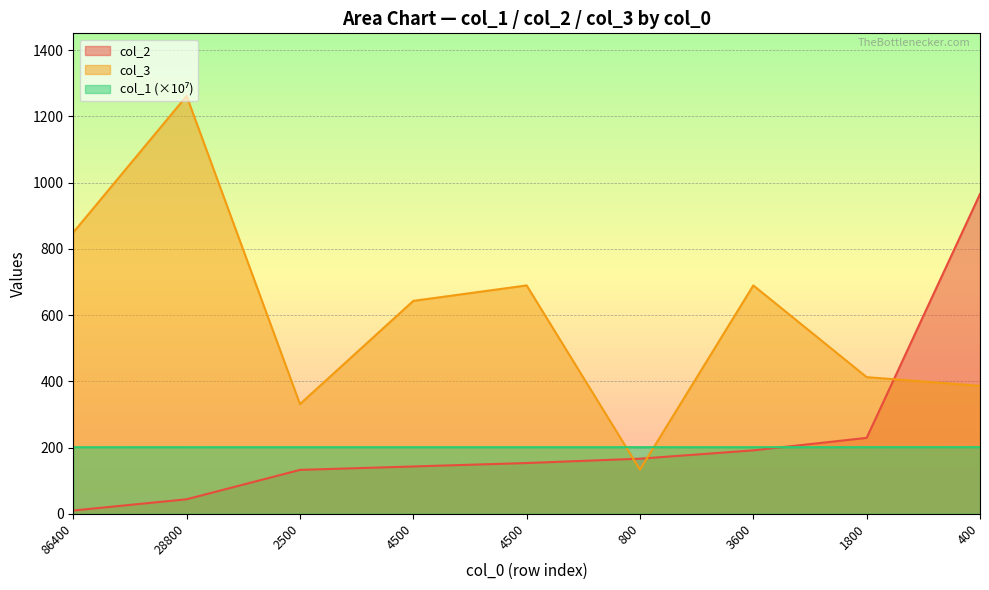

After their last crossing, which series has the higher values: col_3 or col_2?

col_2